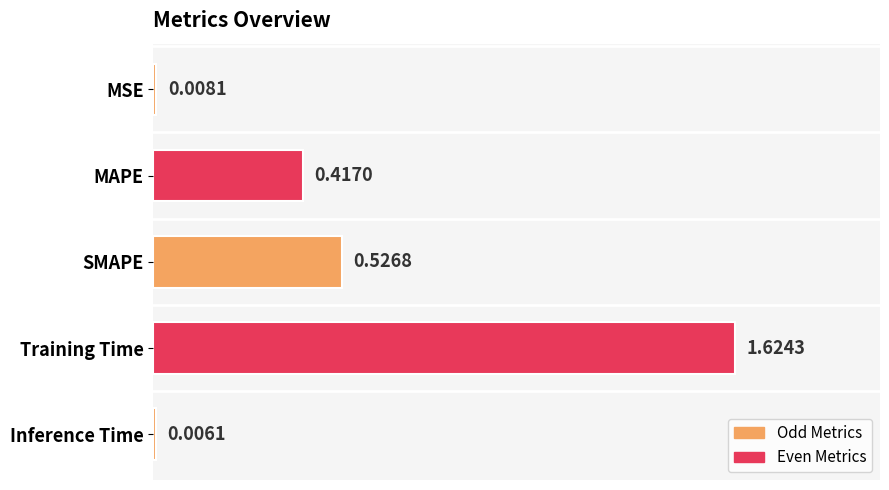

Which has a higher value, SMAPE or Training Time?

Training Time